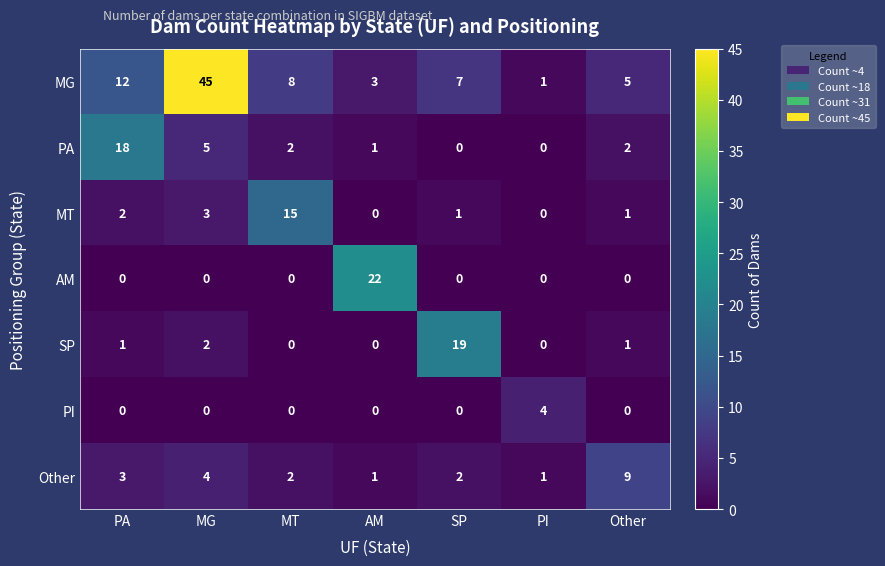

What is the highest value of the MT series?

15